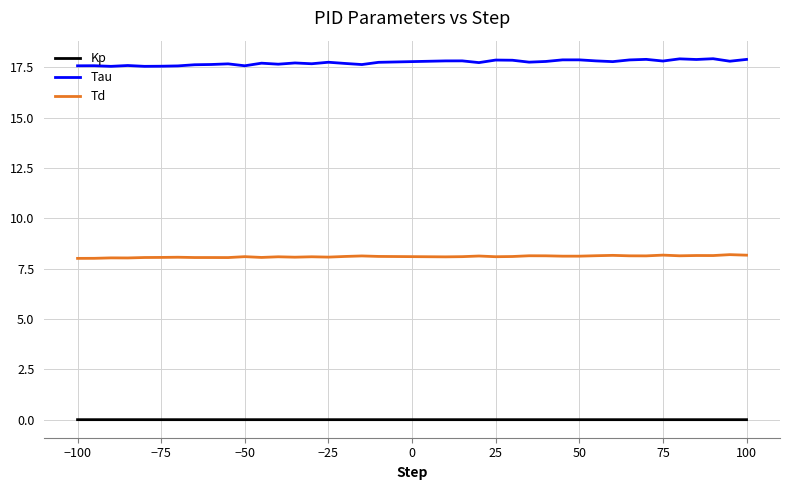

What is the lowest value of the Tau series?

17.6